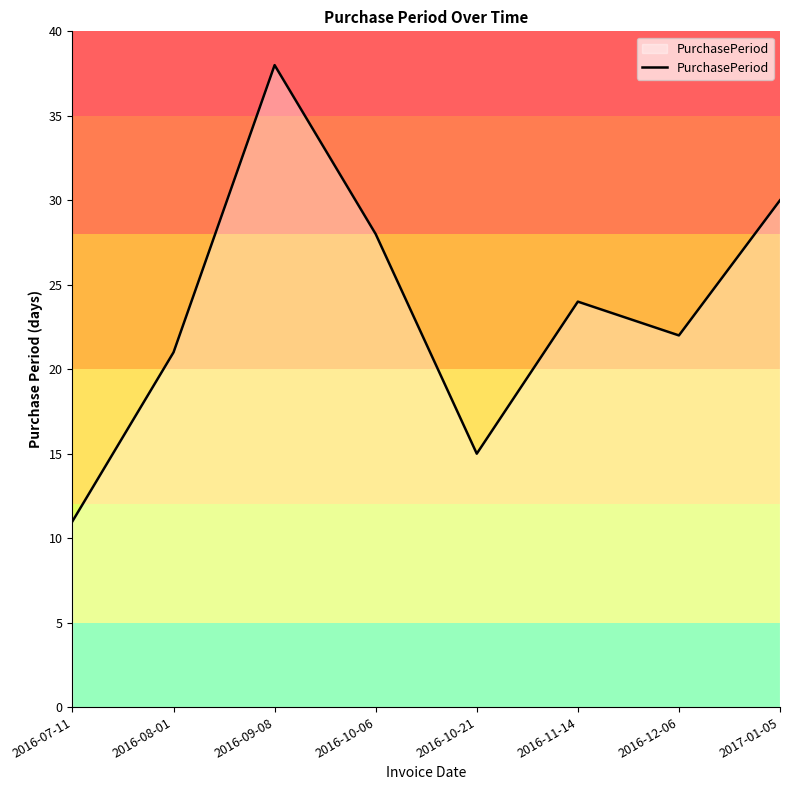

At which label is the value closest to 24?

2016-11-14